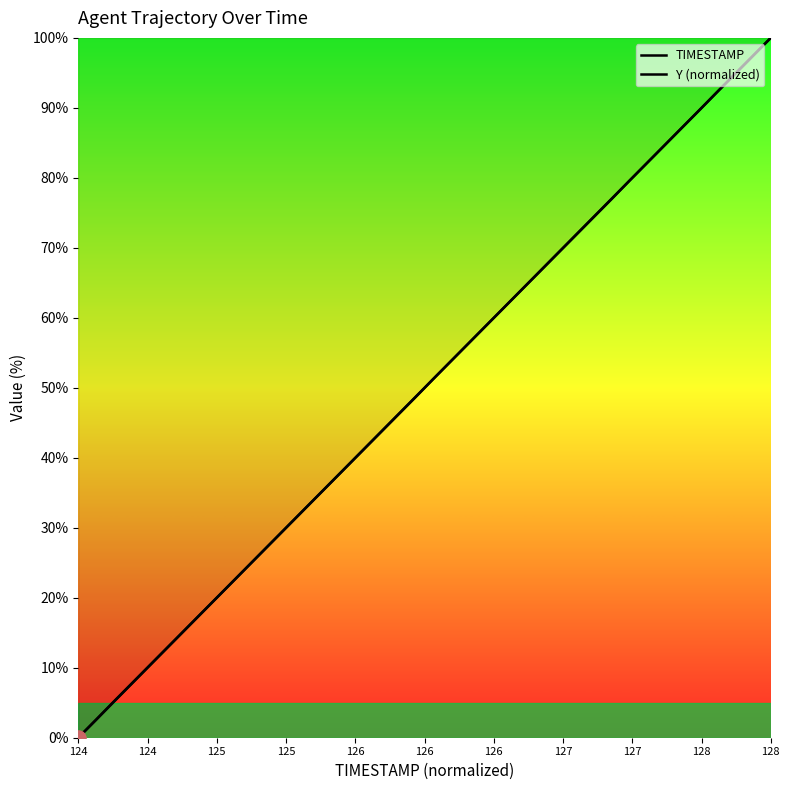

What are all the series names shown in the legend?

TIMESTAMP, Y (normalized)